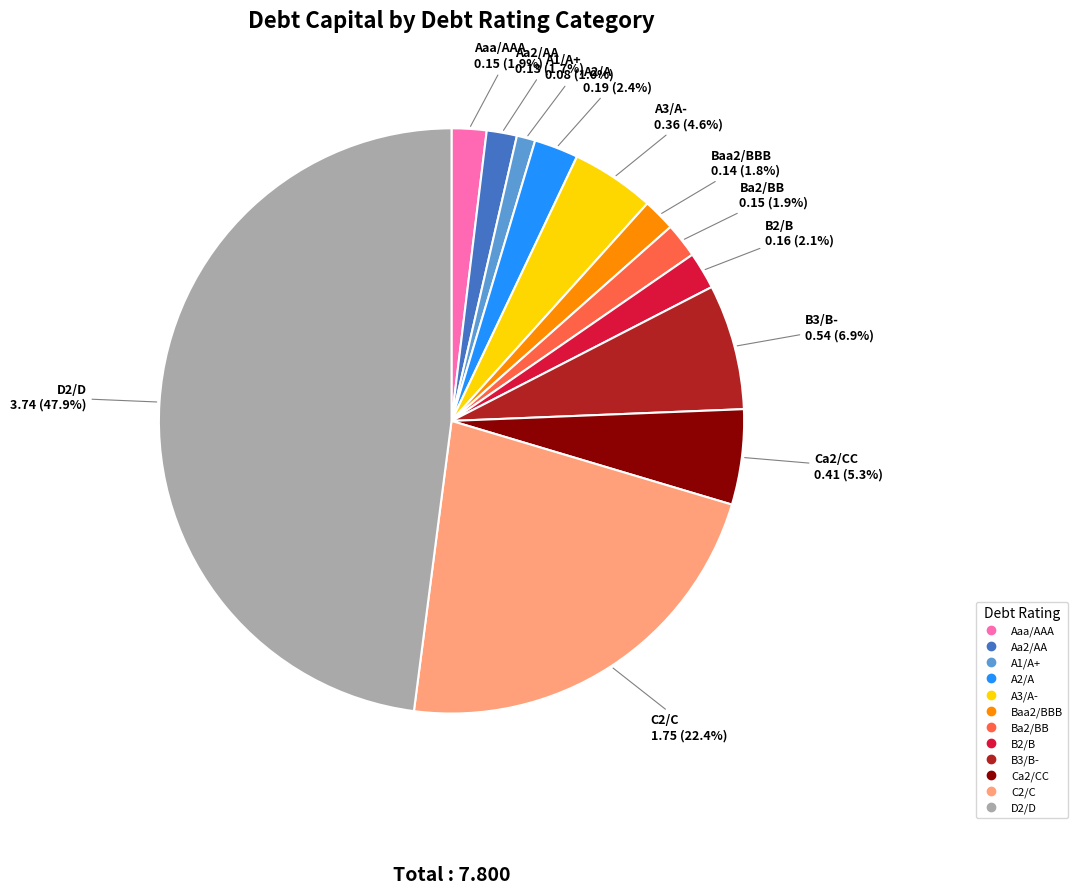

Is there a majority slice in this chart?

No